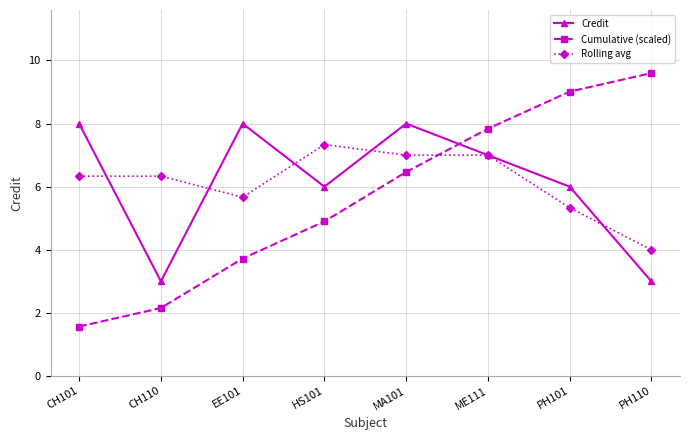

Between ME111 and PH110, which series saw the biggest shift?

Credit